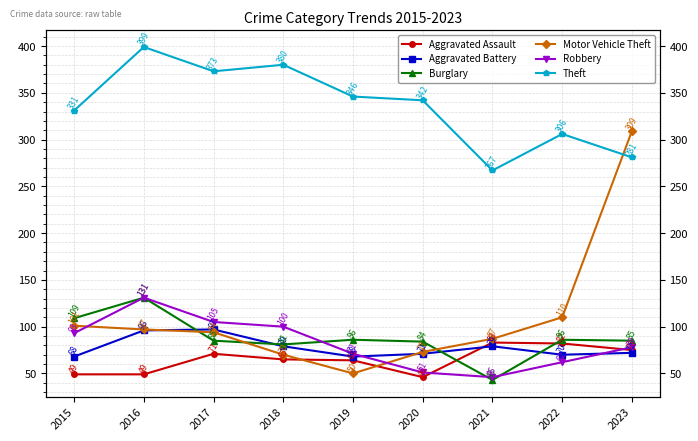

What value does the Aggravated Assault series have at 2020?

46